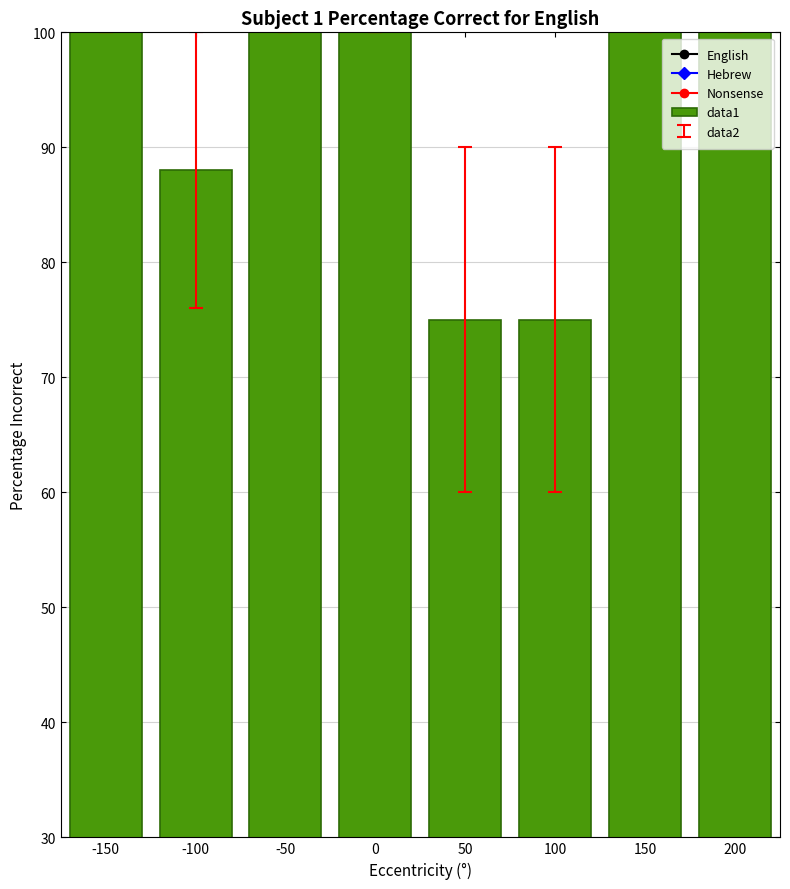

How many values are between 88 and 100?

6